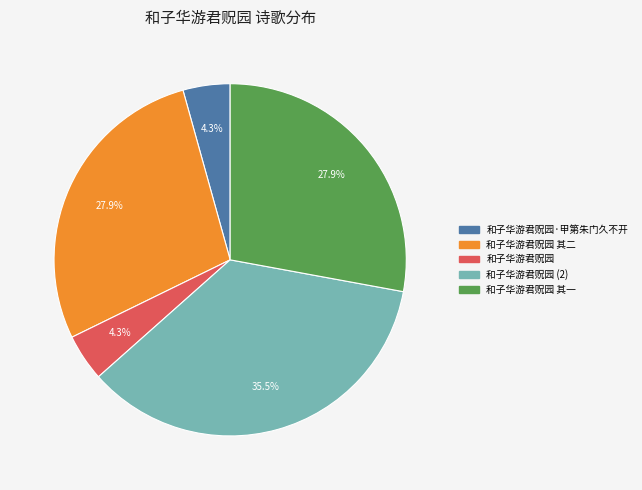

How many slices are in this pie chart?

5